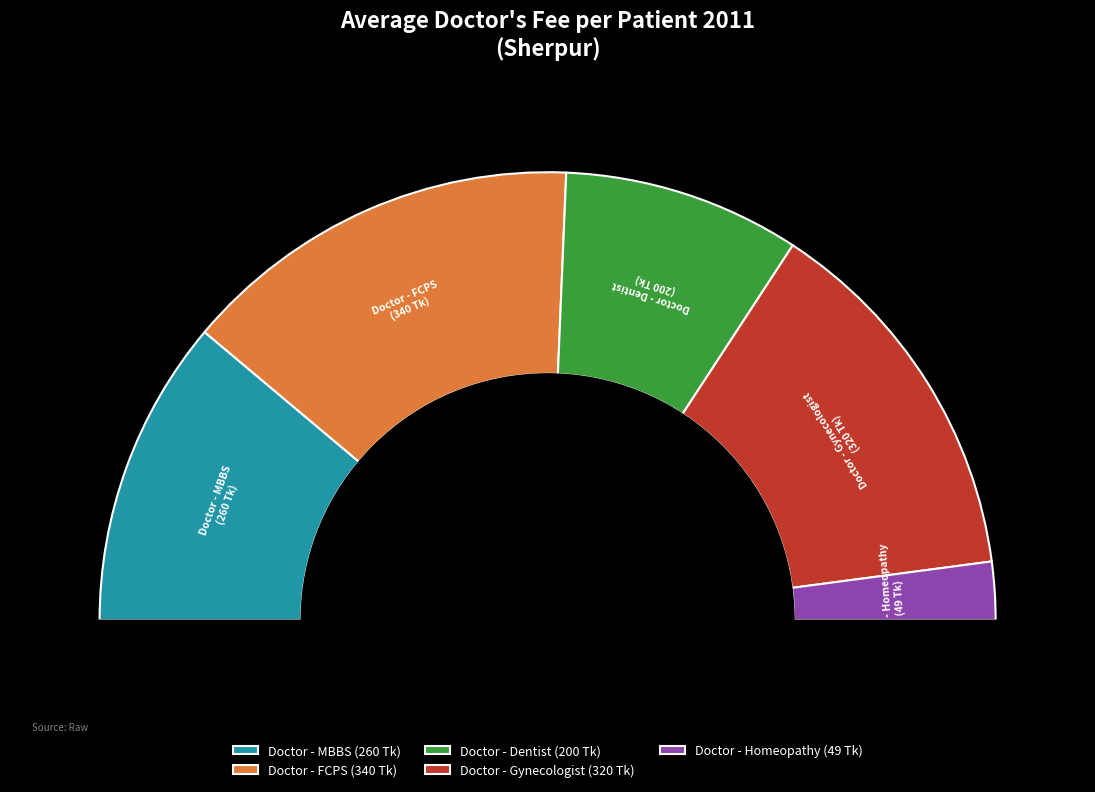

To the nearest percent, what portion does Doctor - MBBS represent?

22%